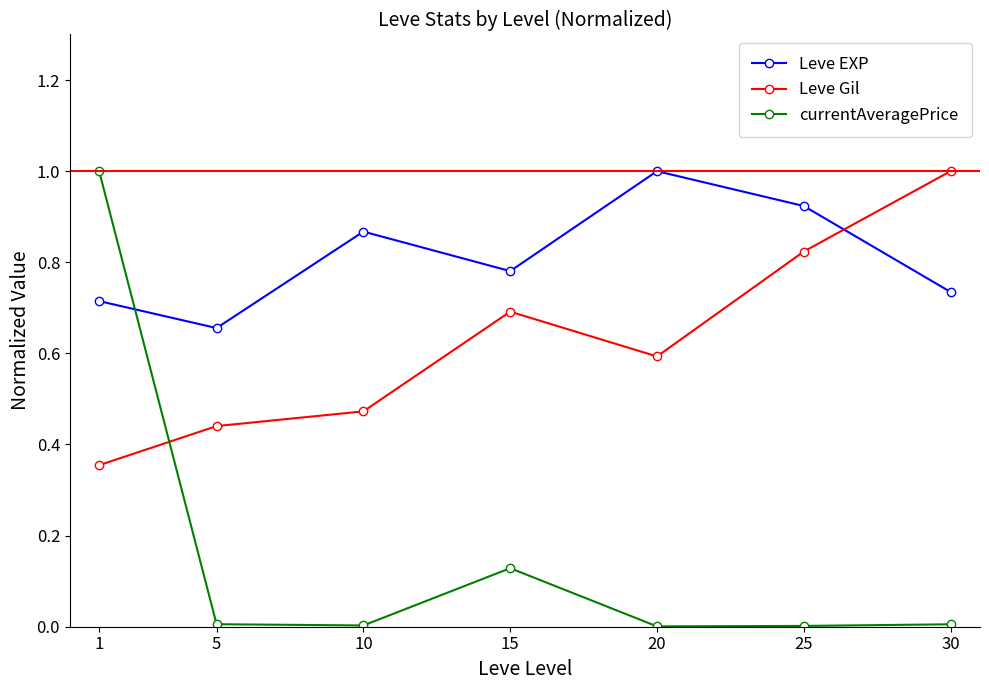

The Leve EXP series shows 1.1 at 5. True or false?

False